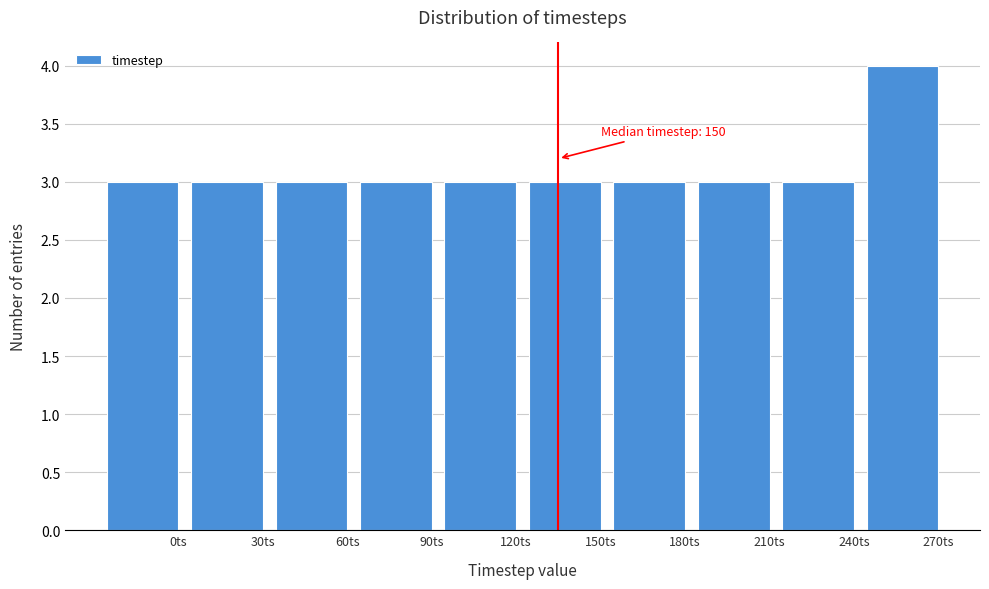

Reading left to right, extract all data points from this chart.

0ts=3	30ts=3	60ts=3	90ts=3	120ts=3	150ts=3	180ts=3	210ts=3	240ts=3	270ts=4